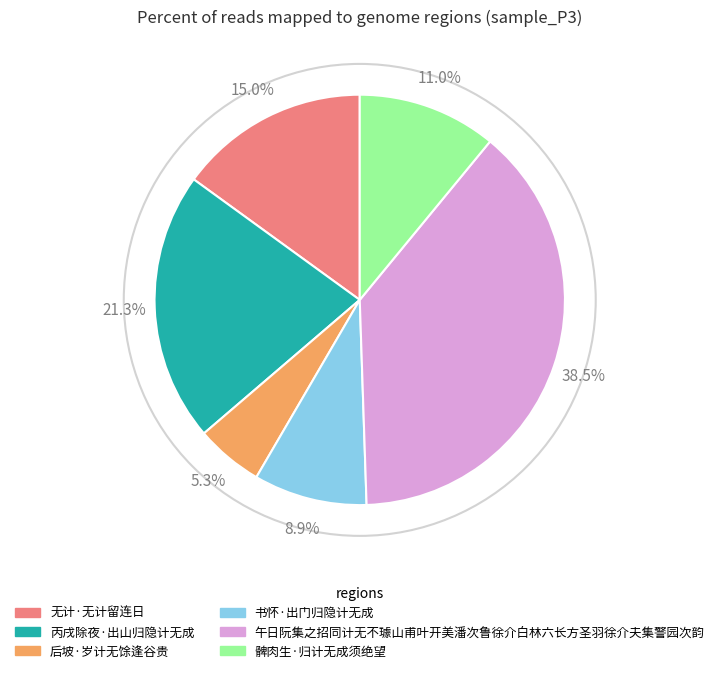

To the nearest percent, what is the average slice percentage?

17%